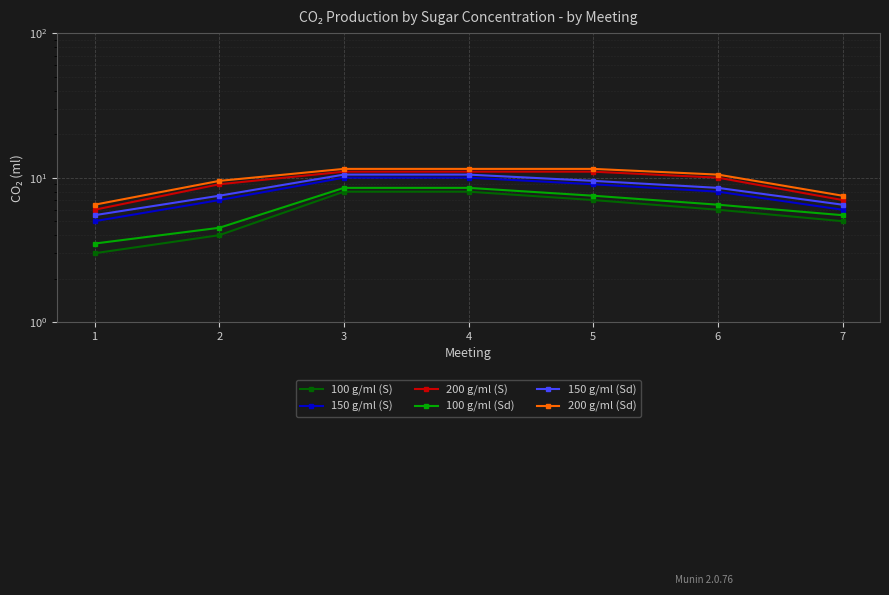

True or false: 200 g/ml (Sd) has more than 2 points higher than both neighbors.

False